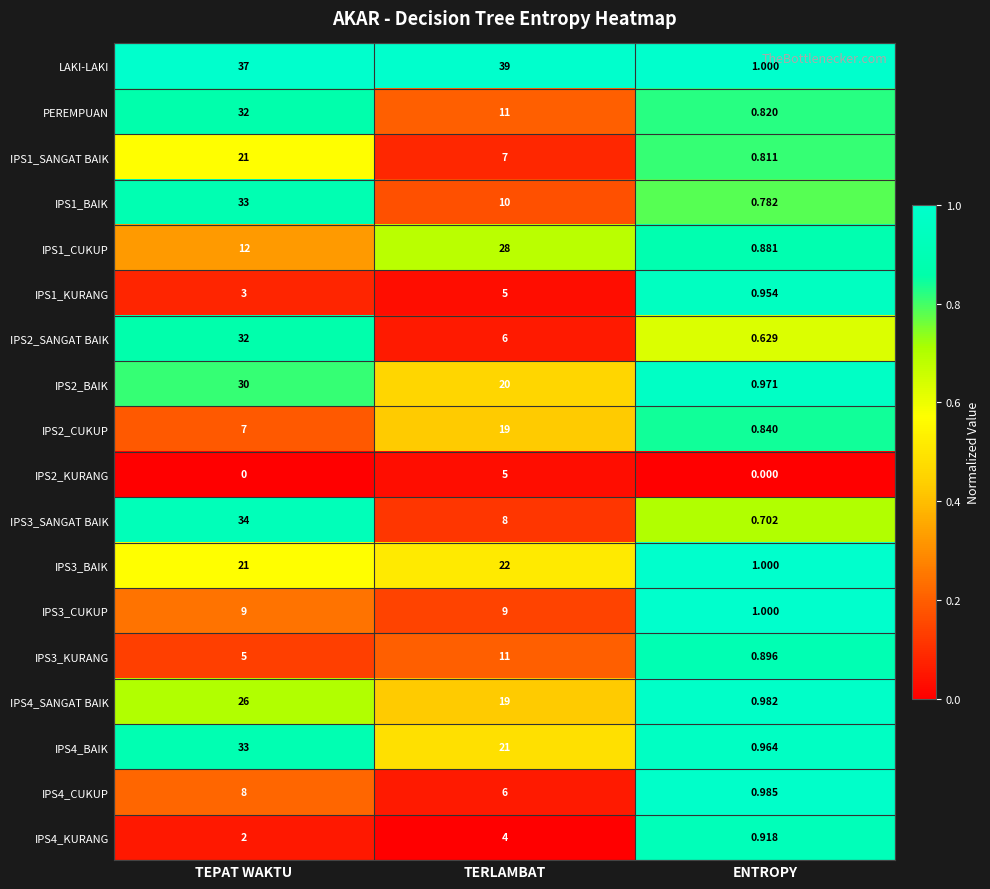

At which label is IPS4_KURANG closest to 2?

TEPAT WAKTU